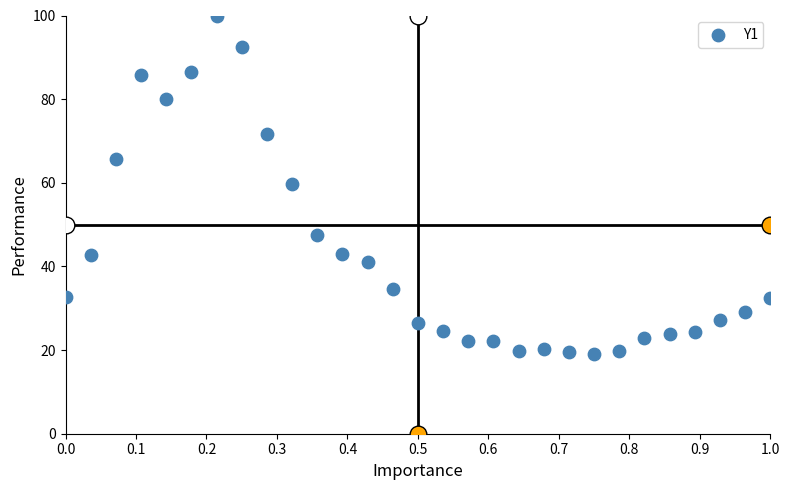

What is the range of Y values (max minus min)?

80.9